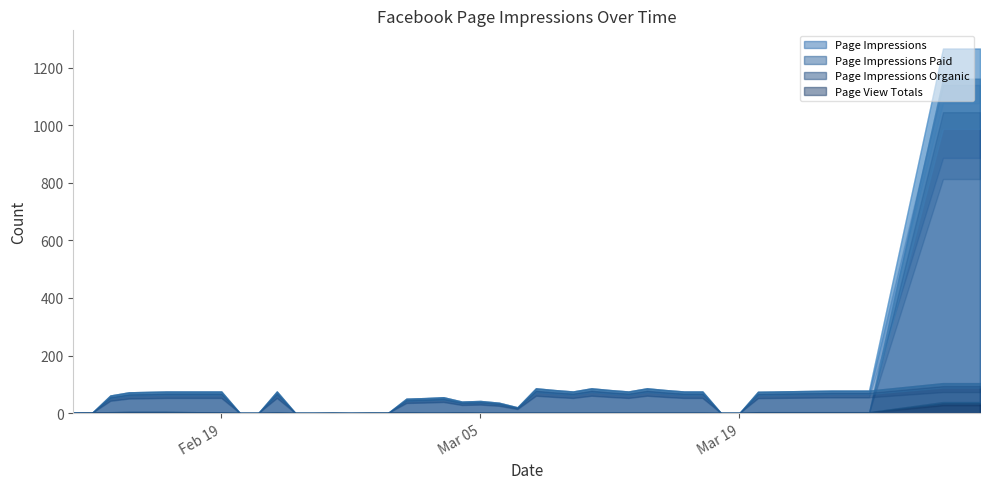

What is the difference between the Page Impressions Organic values at 2019-03-09 and 2019-03-26?

2